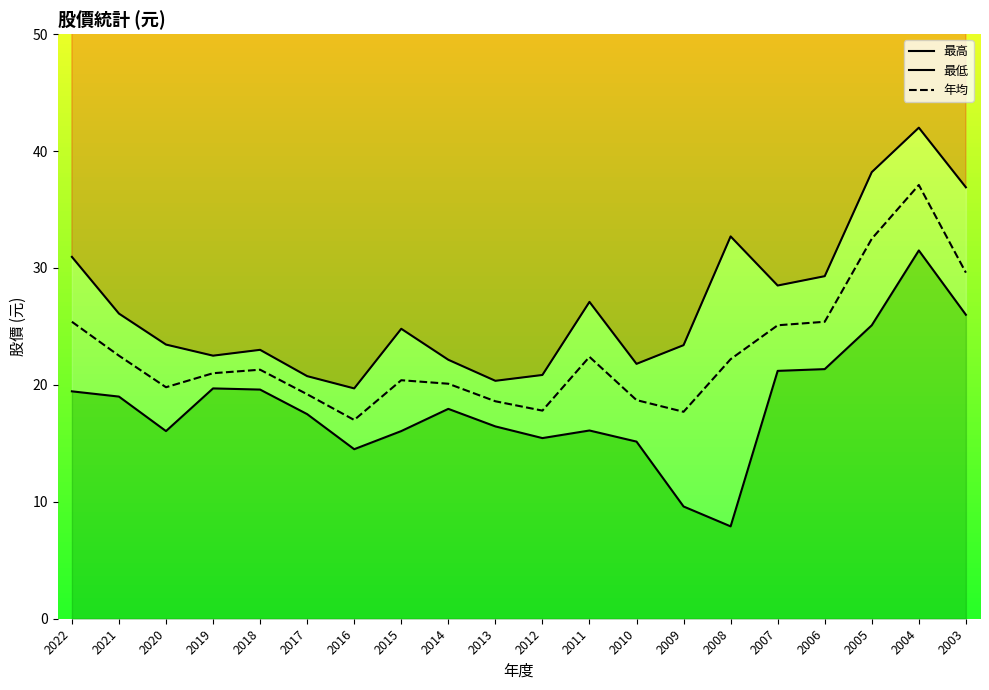

At which category does 最高 reach its first local peak?

2018